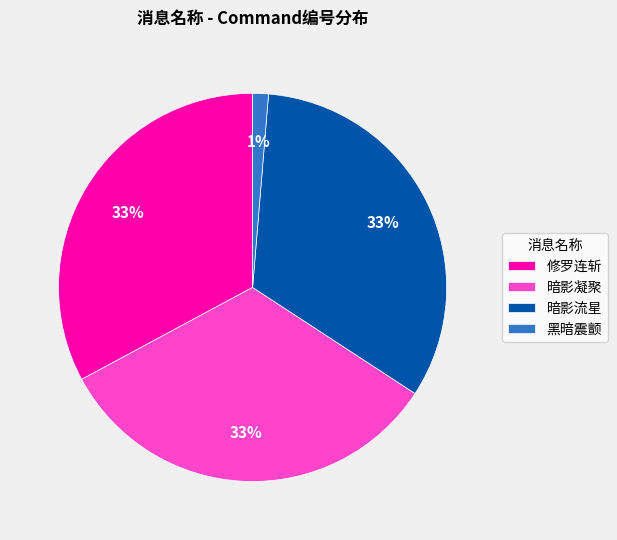

To the nearest percent, what is the average slice percentage?

25%